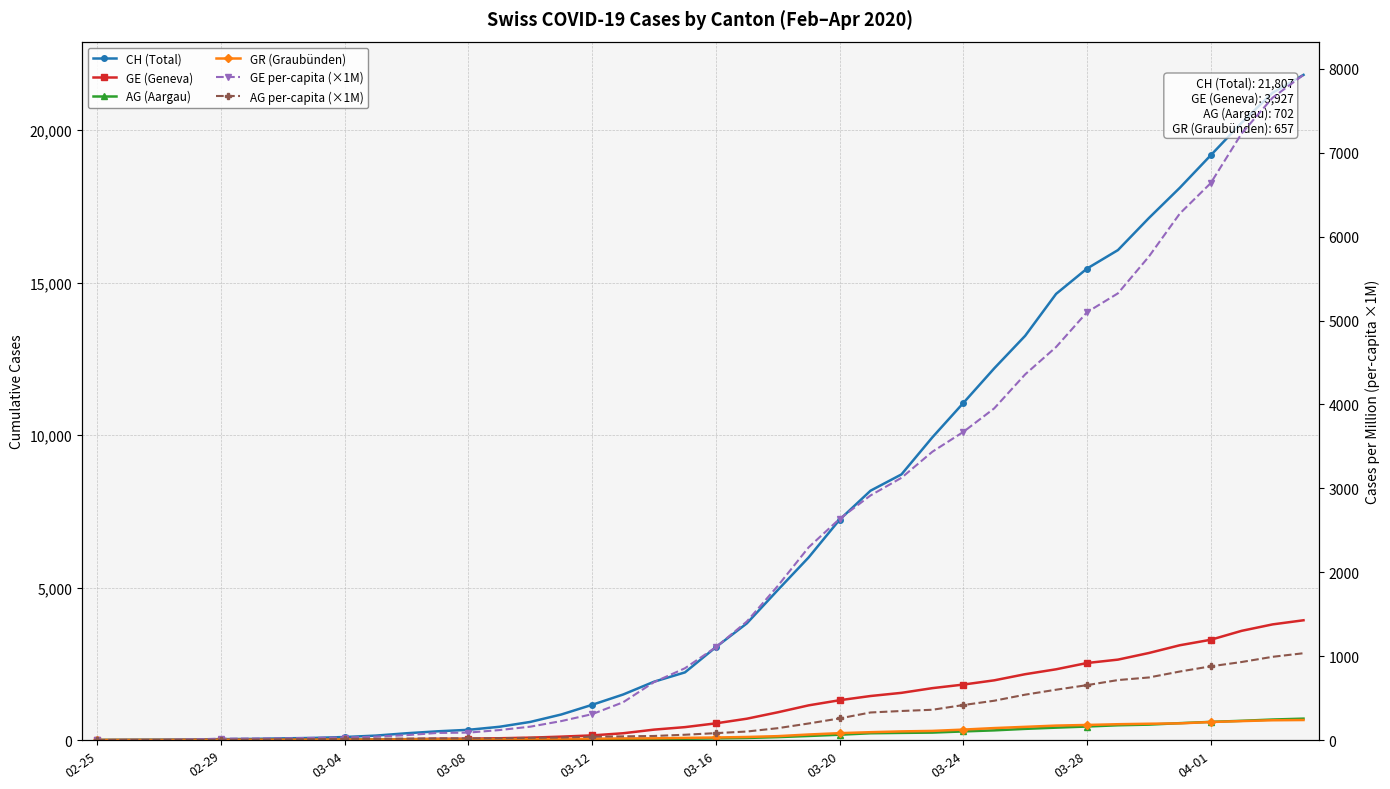

At how many categories does at least one series exceed 5860?

17